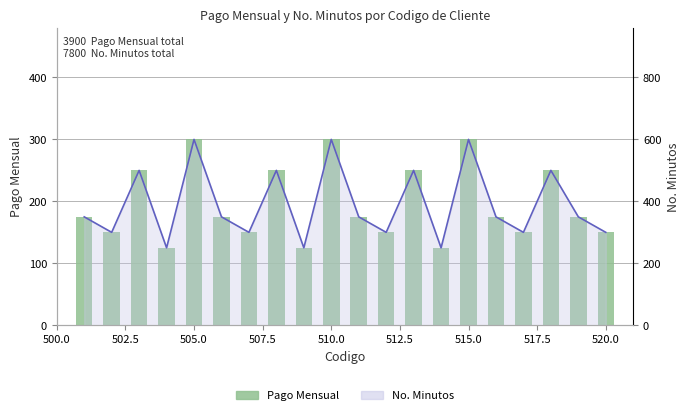

Are the bars grouped side by side (vs. stacked)?

Yes